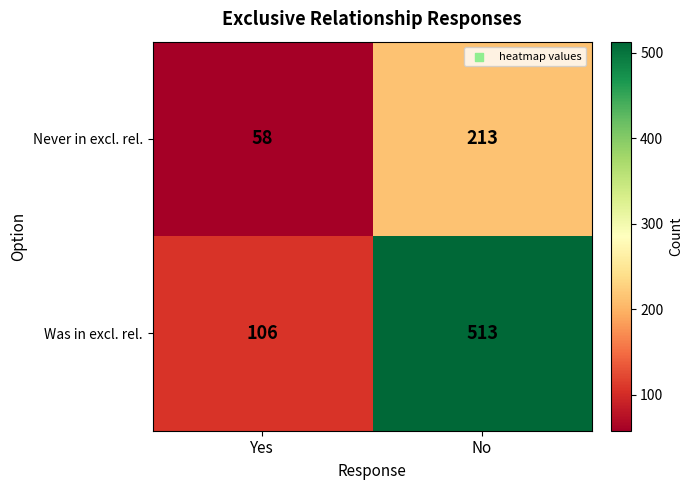

Which label corresponds to the largest value in the chart?

No